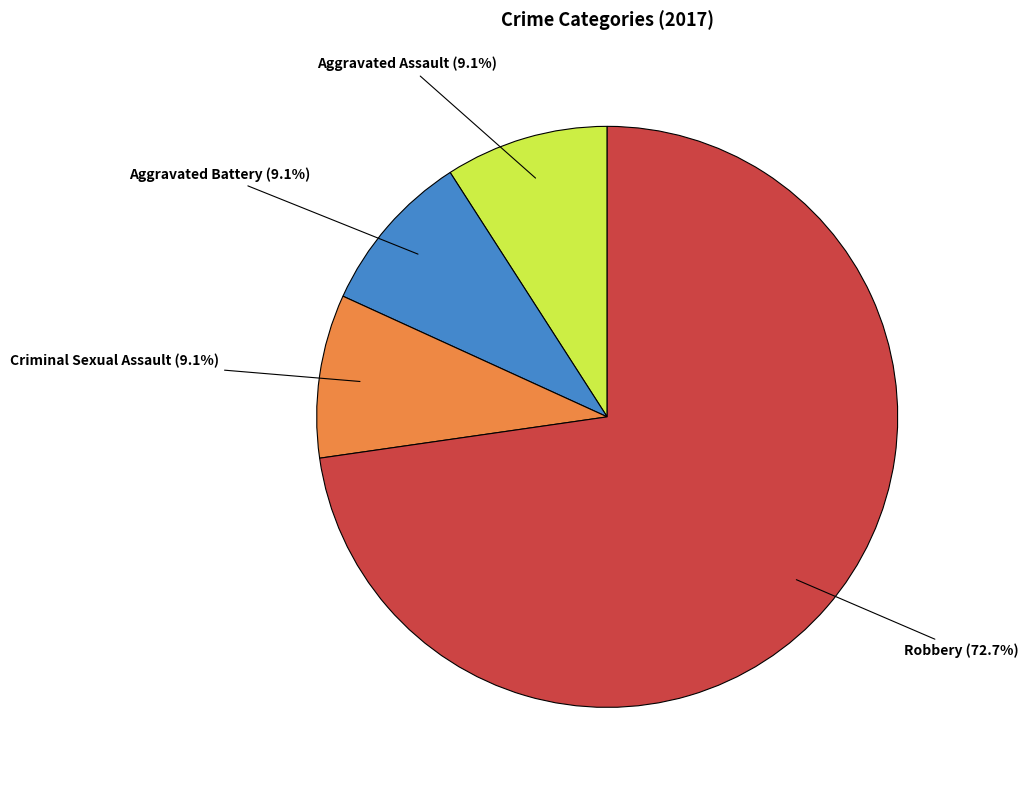

Which slice is the largest?

Robbery